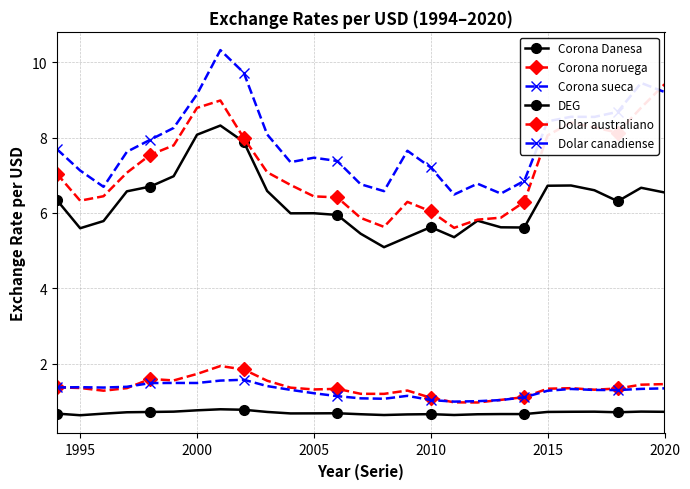

True or false: Dolar canadiense and DEG cross at least once.

False